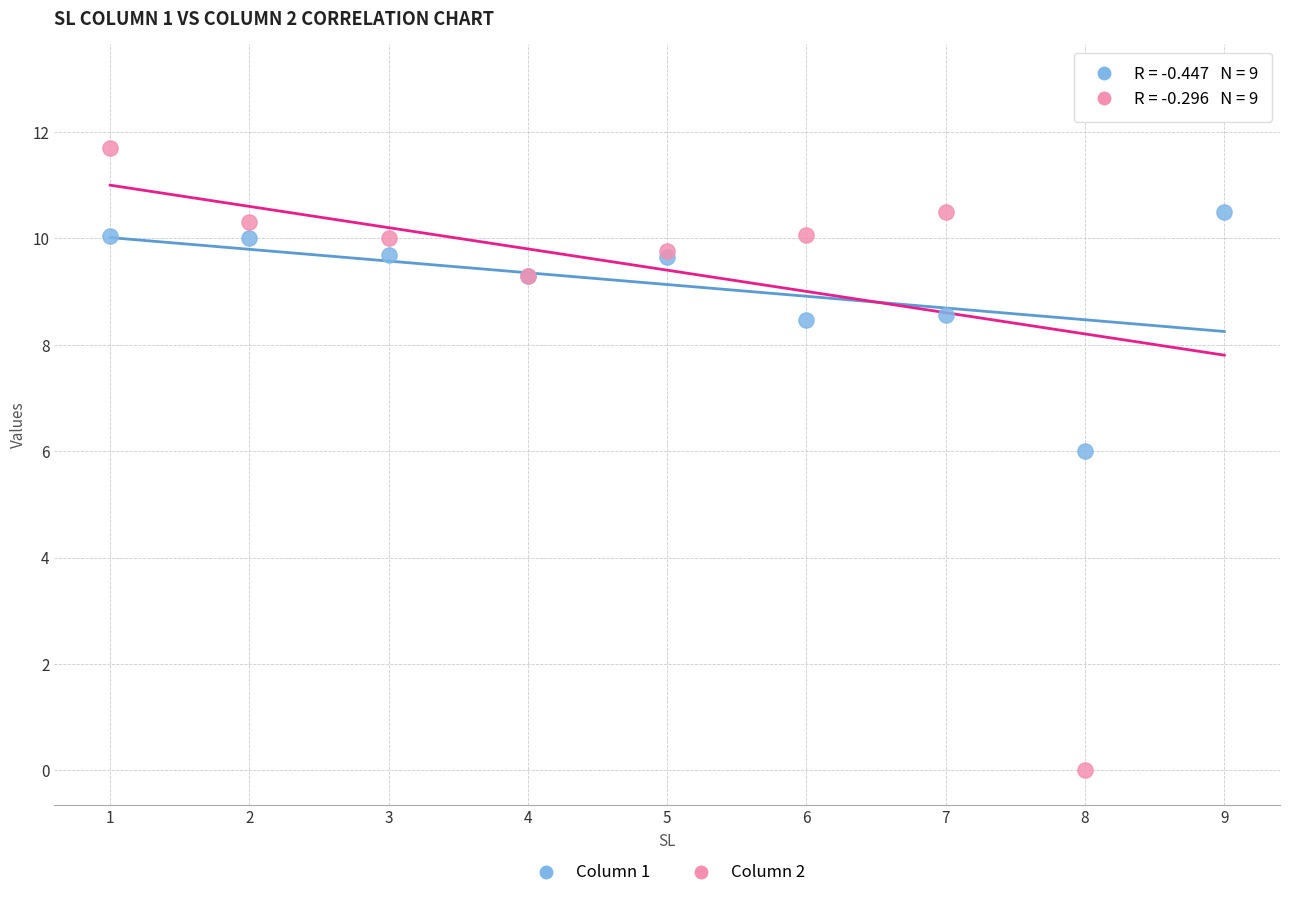

What are all the series names shown in the legend?

Column 1, Column 2